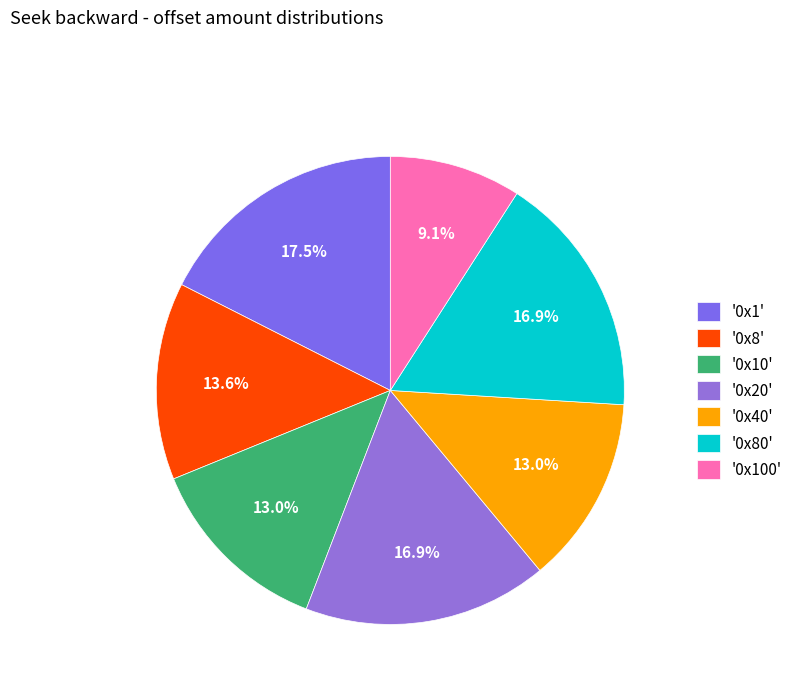

Rank the categories by value from lowest to highest.

0x100, 0x10, 0x40, 0x8, 0x20, 0x80, 0x1